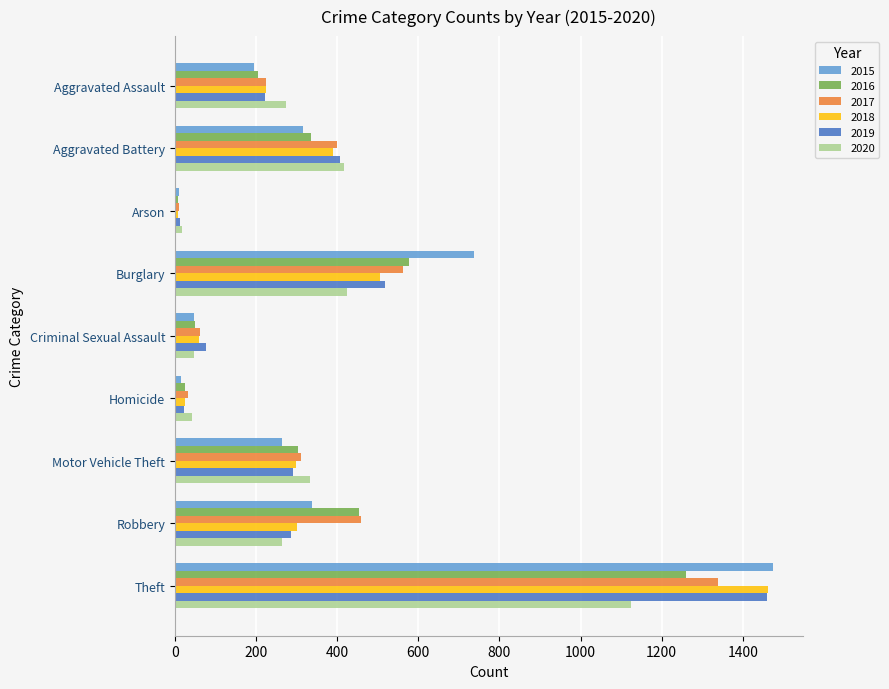

Is the value of 2016 at Arson greater than the value of 2017 at Robbery?

No